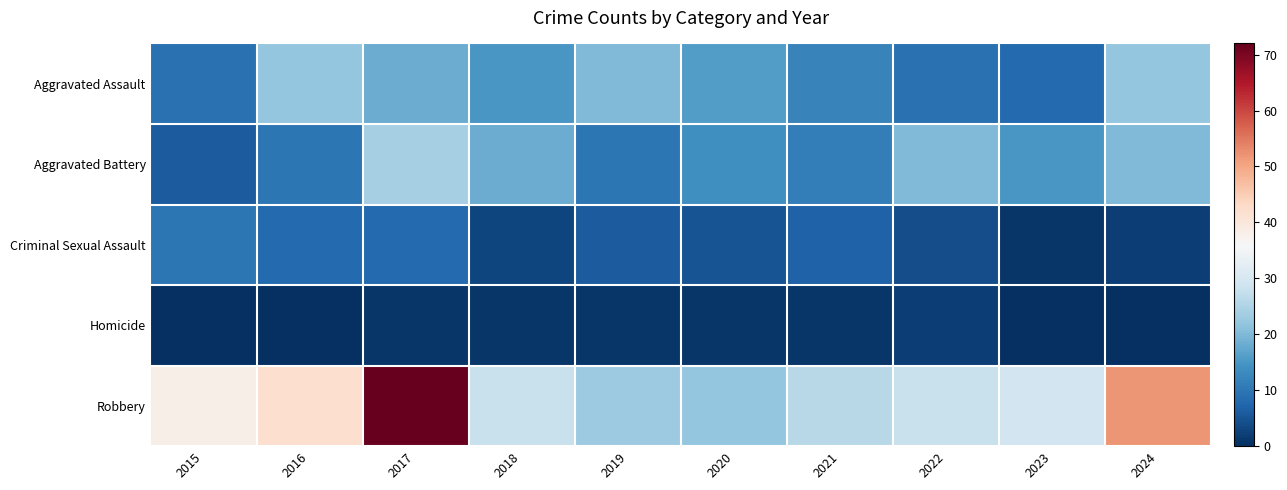

At which category does the chart reach its minimum across all series?

2015